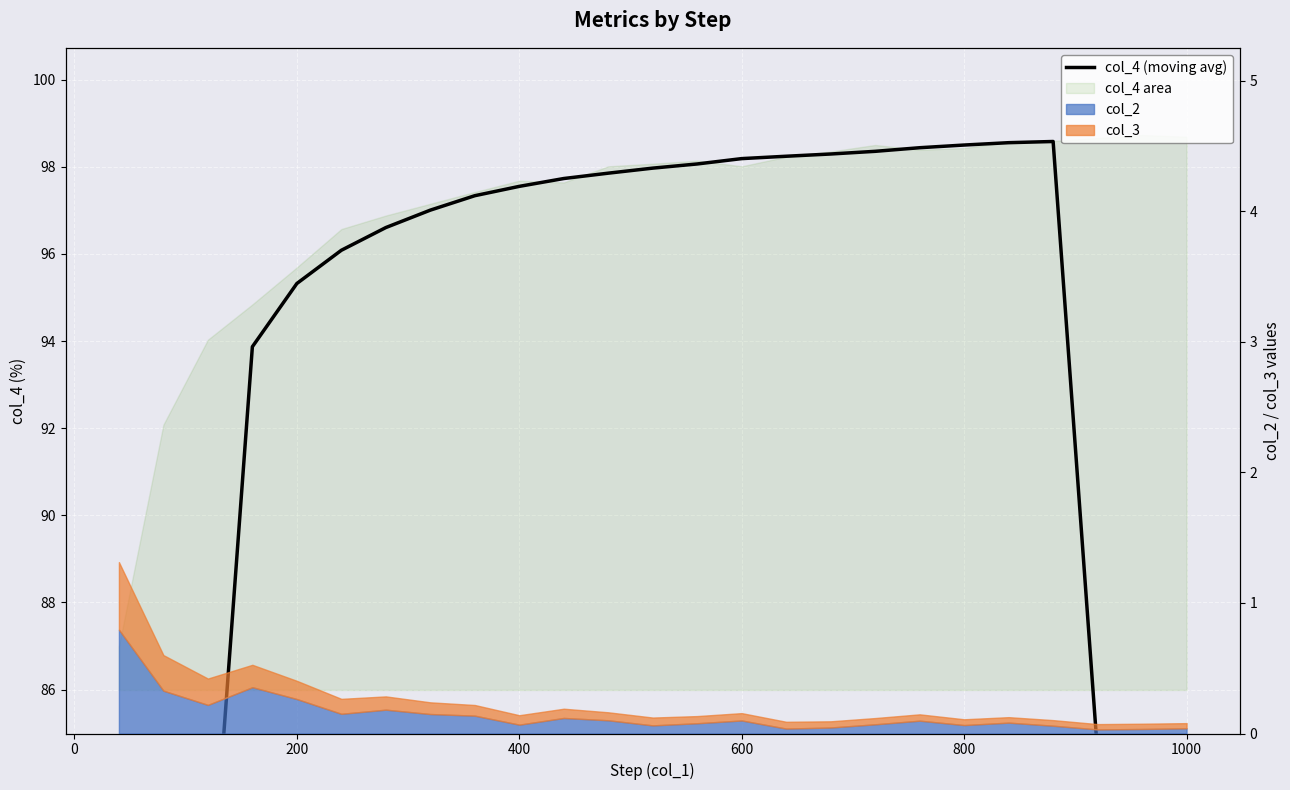

What is the value of the 18th point from the left?

98.4